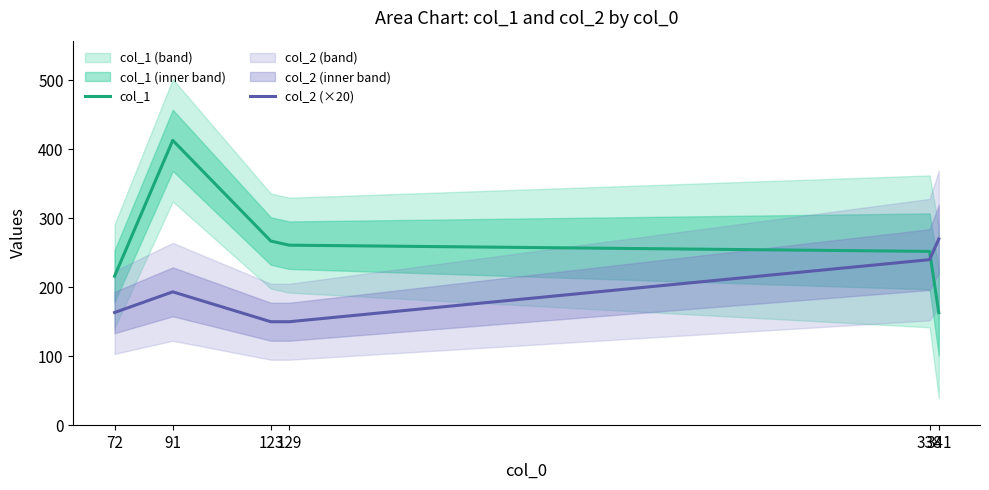

Which category has the highest value in the col_2 (×20) series?

341